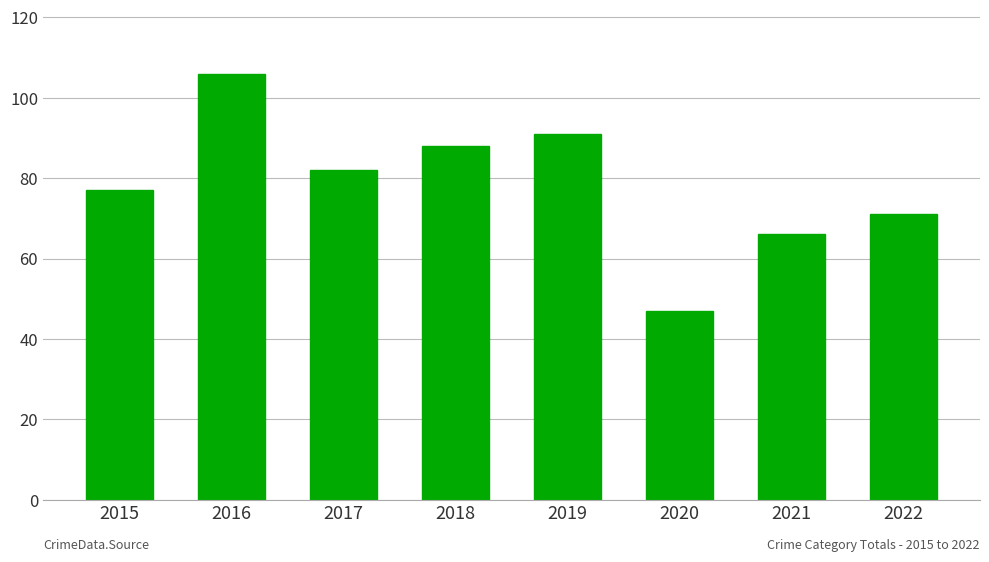

What is the sum of all values?

628